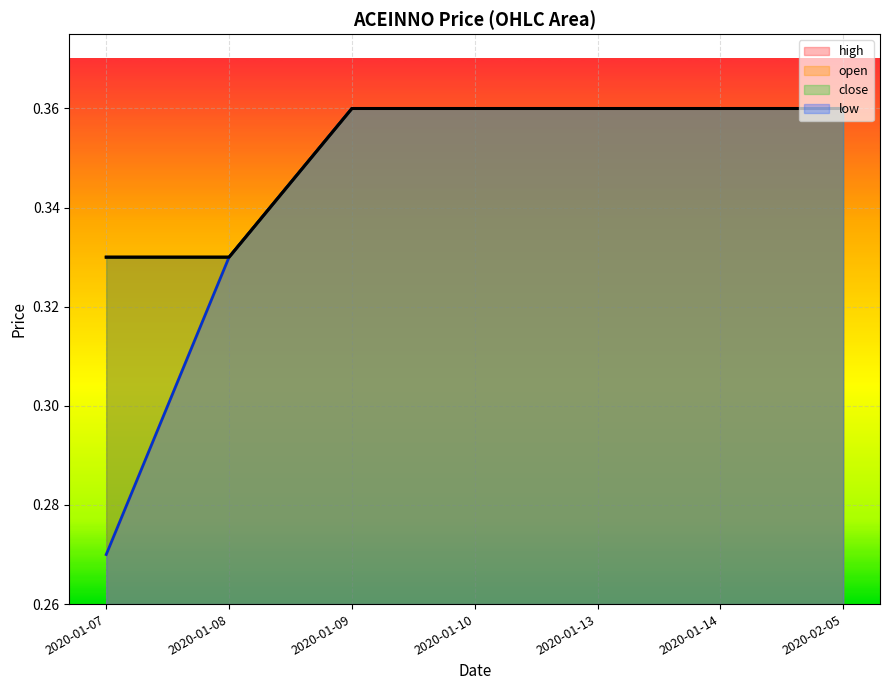

Reading left to right, what are all the values shown in this chart?

open: 0.3	0.3	0.4	0.4	0.4	0.4	0.4
high: 0.3	0.3	0.4	0.4	0.4	0.4	0.4
low: 0.3	0.3	0.4	0.4	0.4	0.4	0.4
close: 0.3	0.3	0.4	0.4	0.4	0.4	0.4